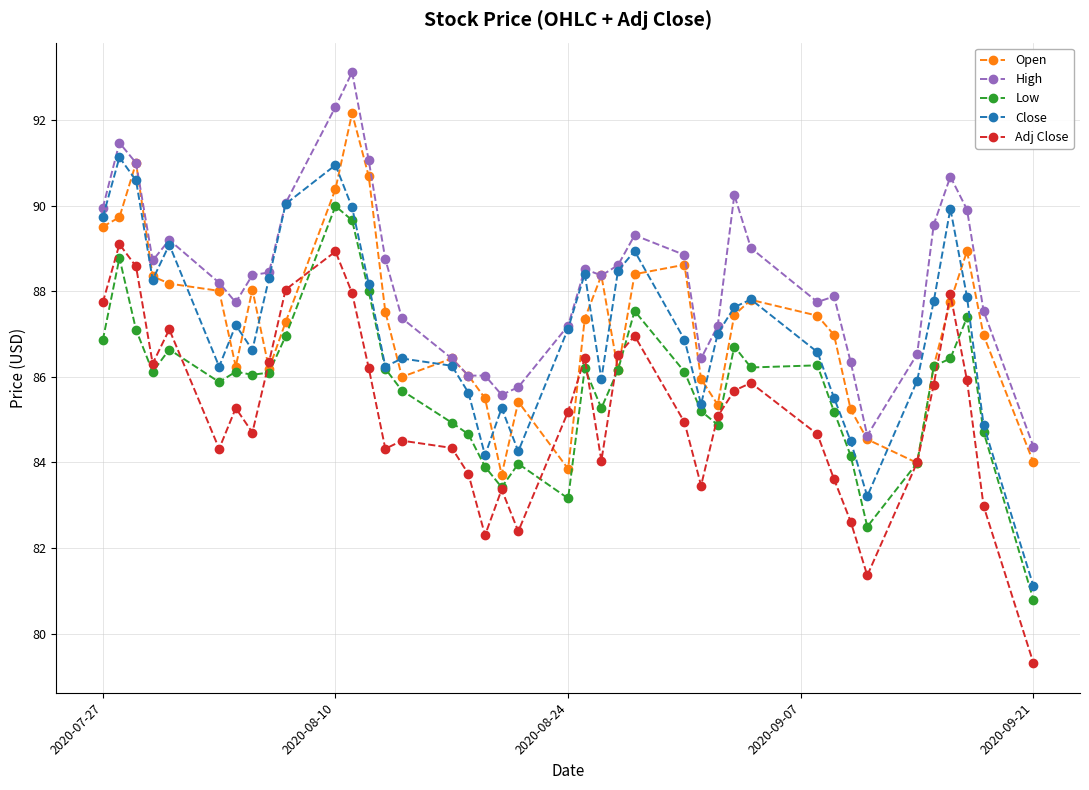

True or false: Adj Close and Close cross at least once.

False